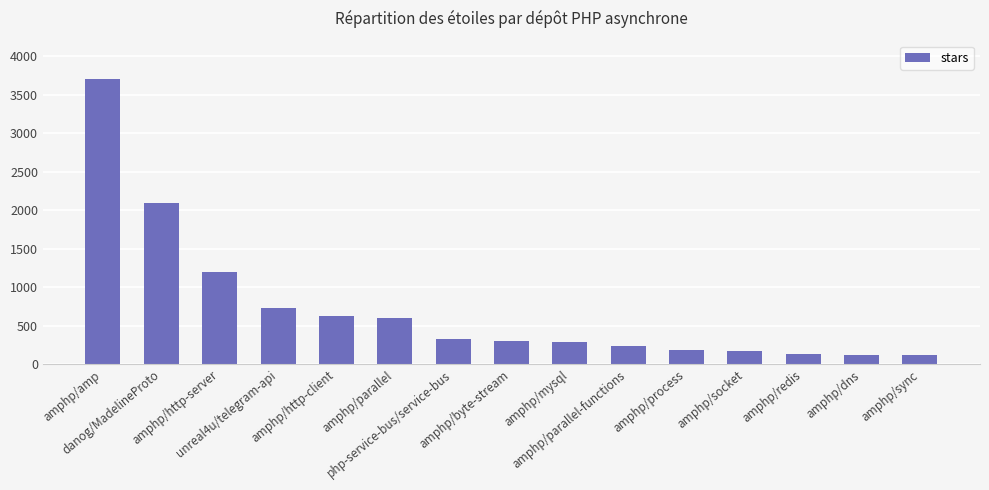

How many values are below 303?

7